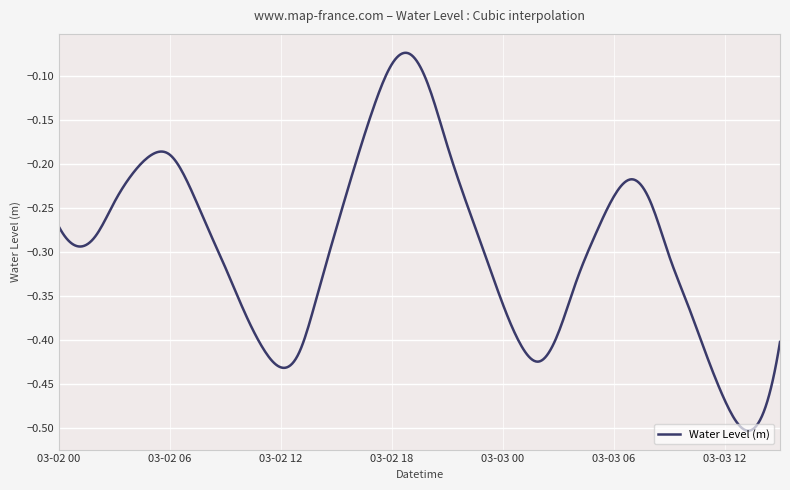

Is this an area chart (filled region under the line)?

No